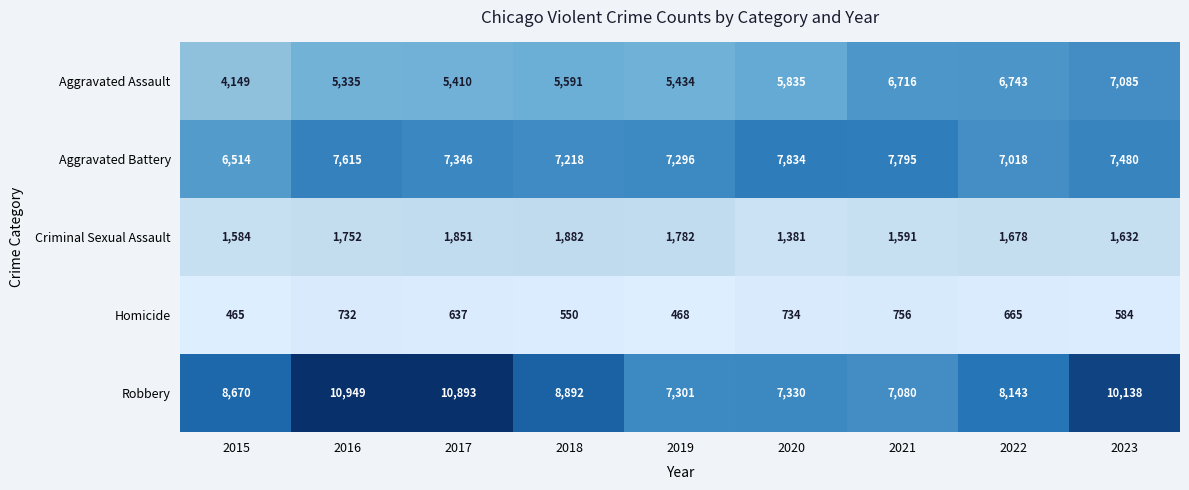

What is the highest value of the Homicide series?

756